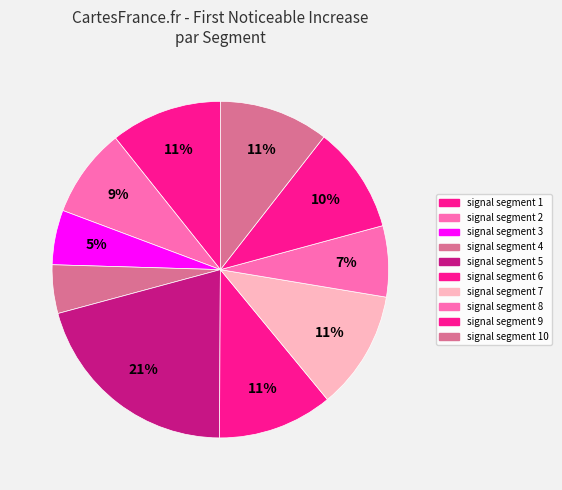

How many slices are in this pie chart?

10